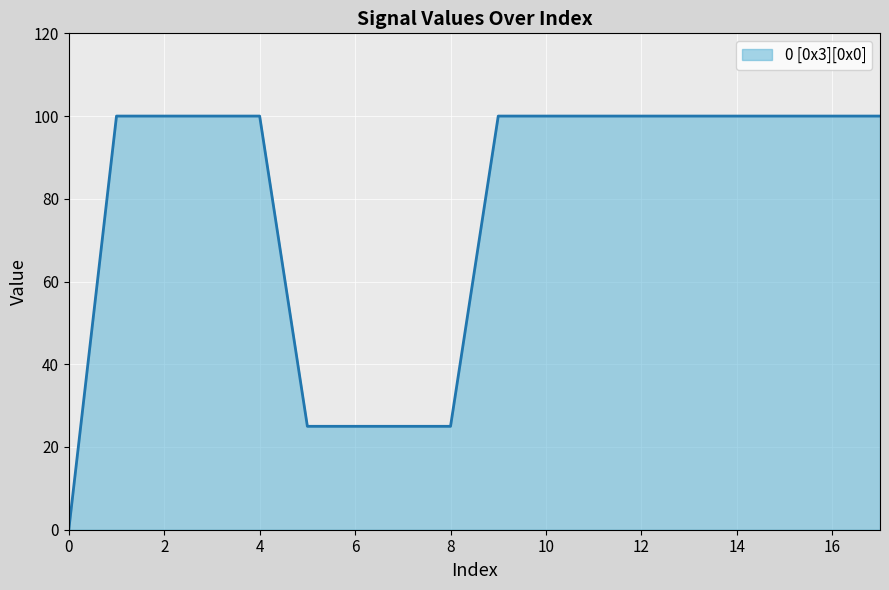

What is the maximum value shown in the chart?

100